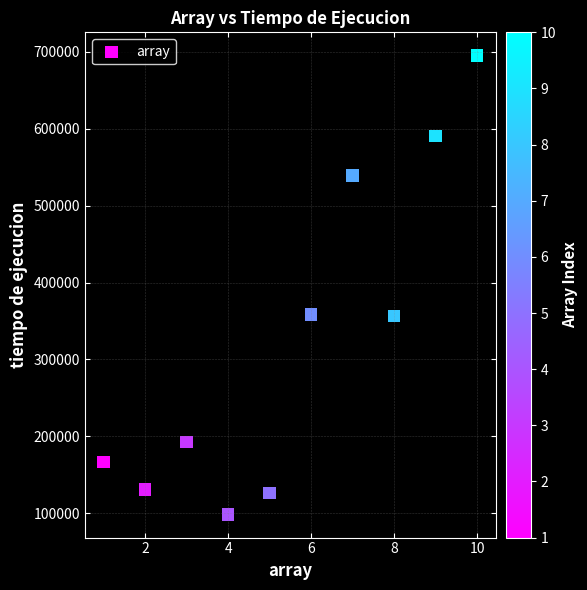

What is the average X value?

6